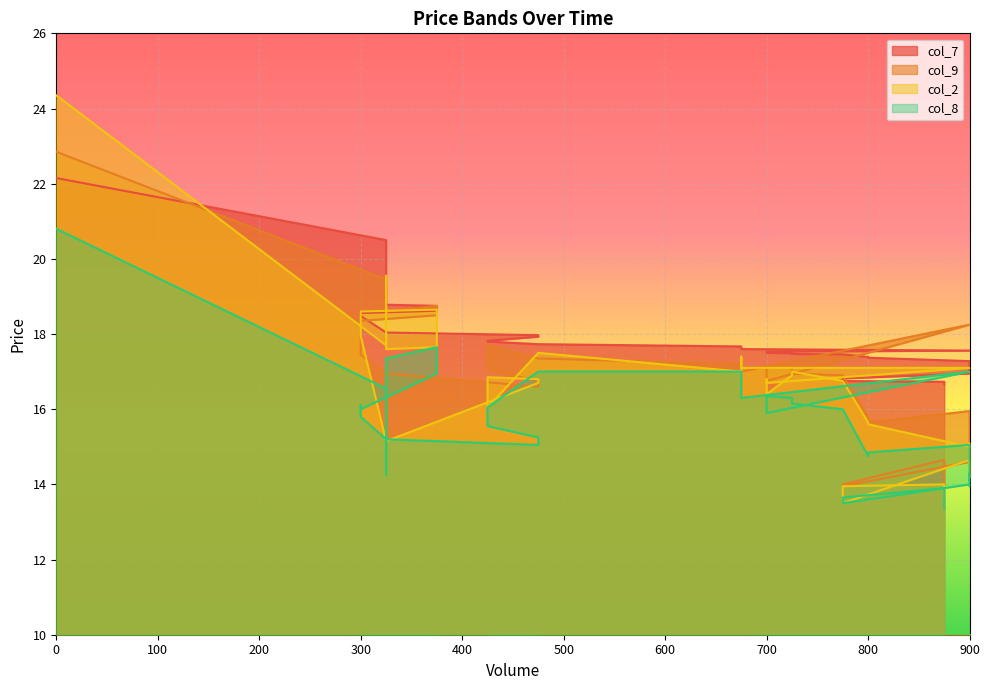

The col_7 series shows 4.7 at 375. True or false?

False